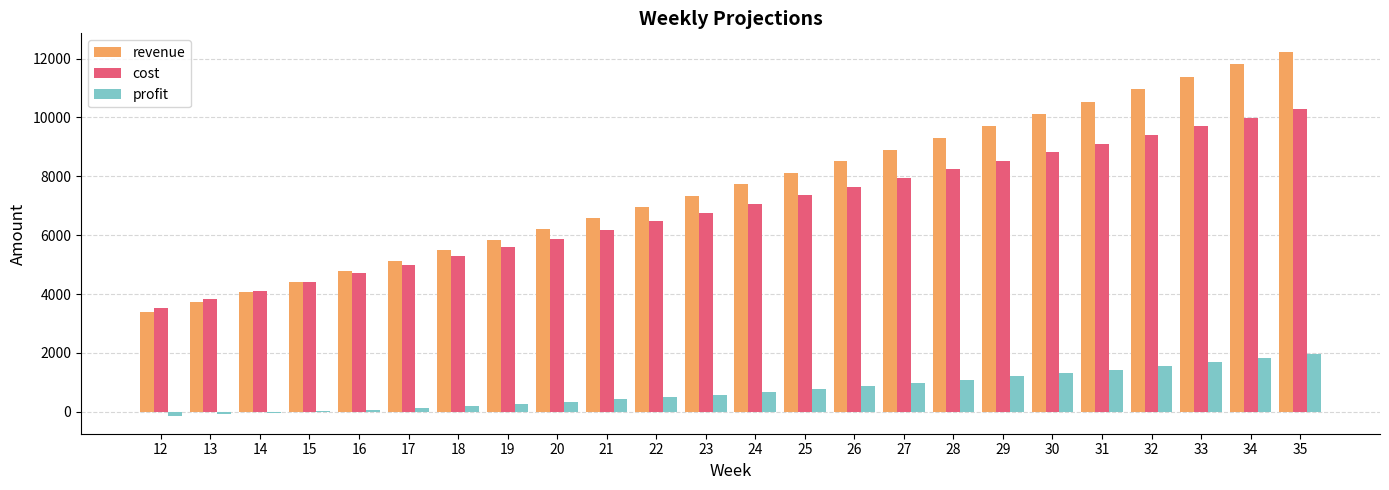

What is the sum of all cost values?

165816